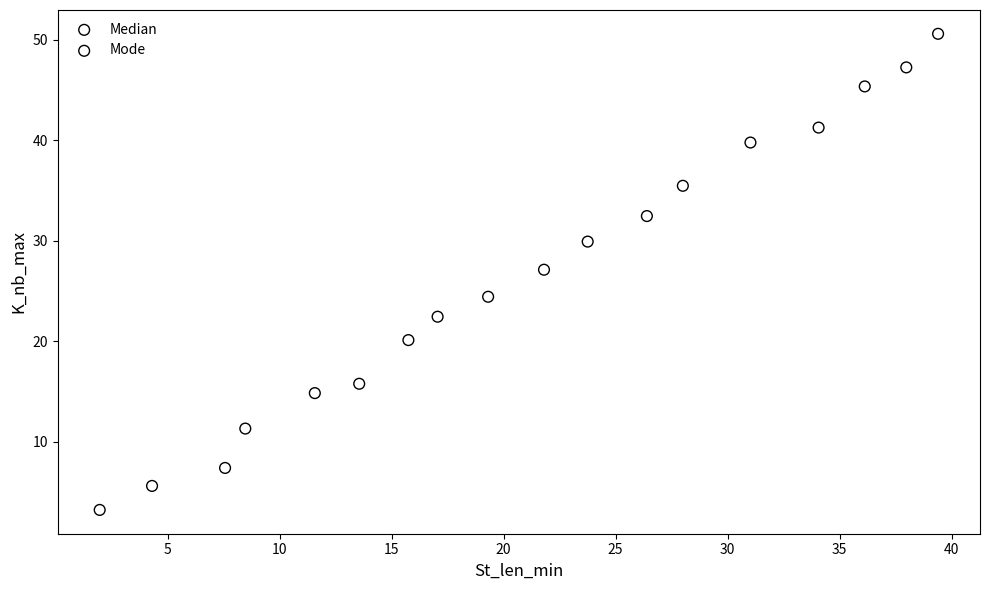

Which series contains the lowest Y value?

Median